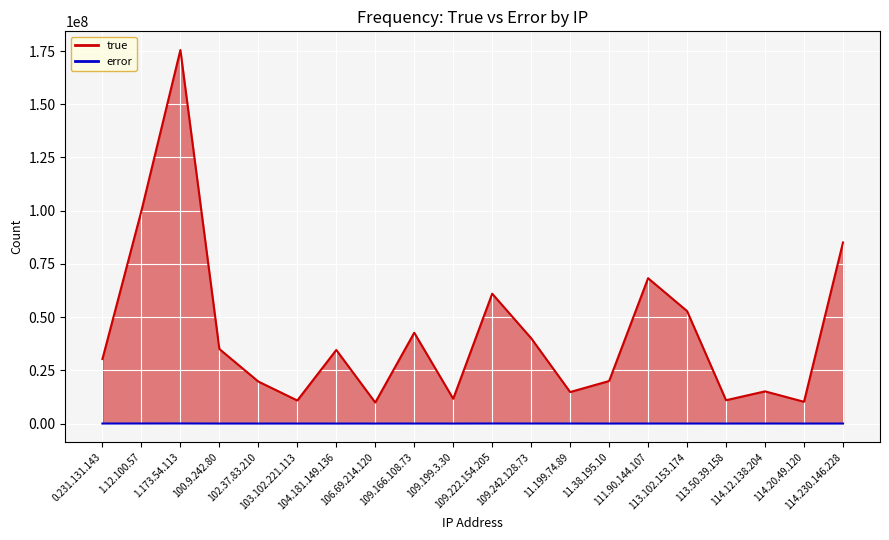

What is the total value across all series at 114.230.146.228?

85079045